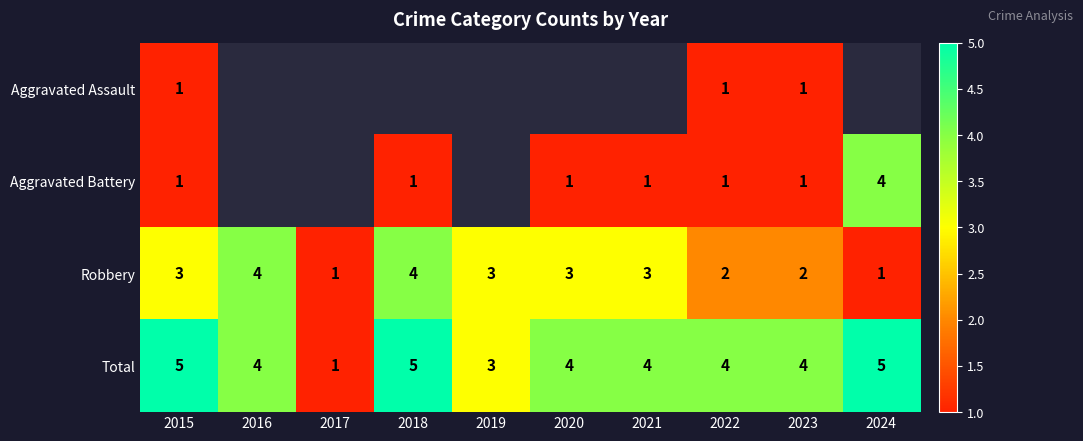

How many Total values are between 4 and 5?

8